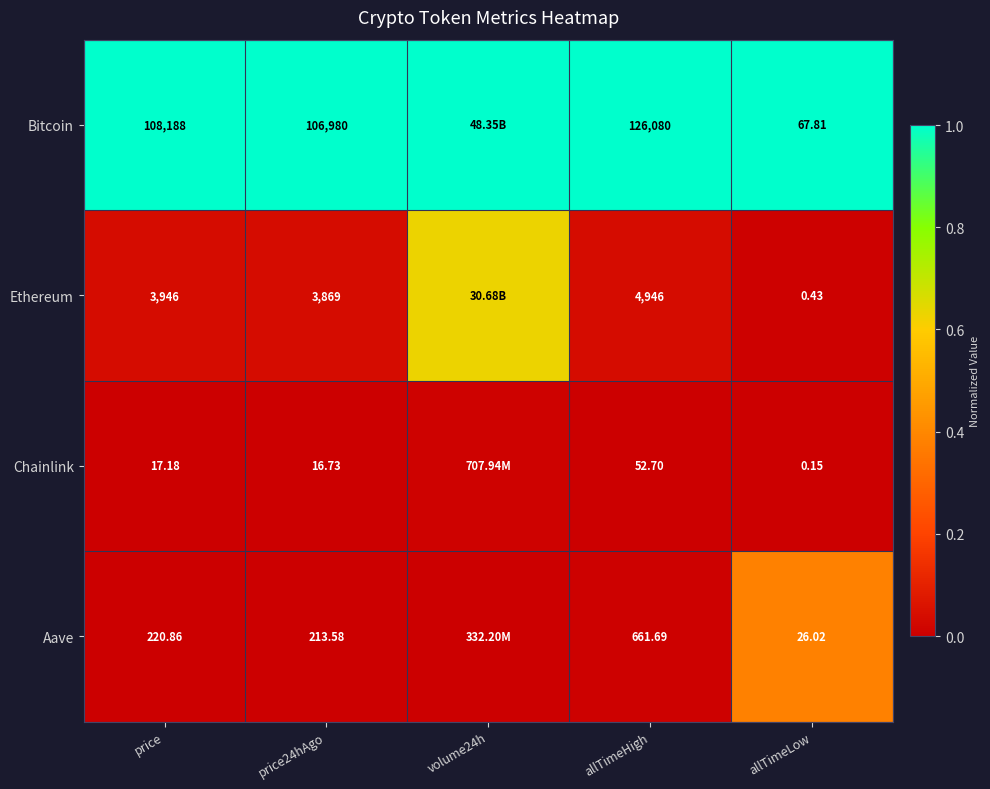

What is the total value across all series at volume24h?

1.6